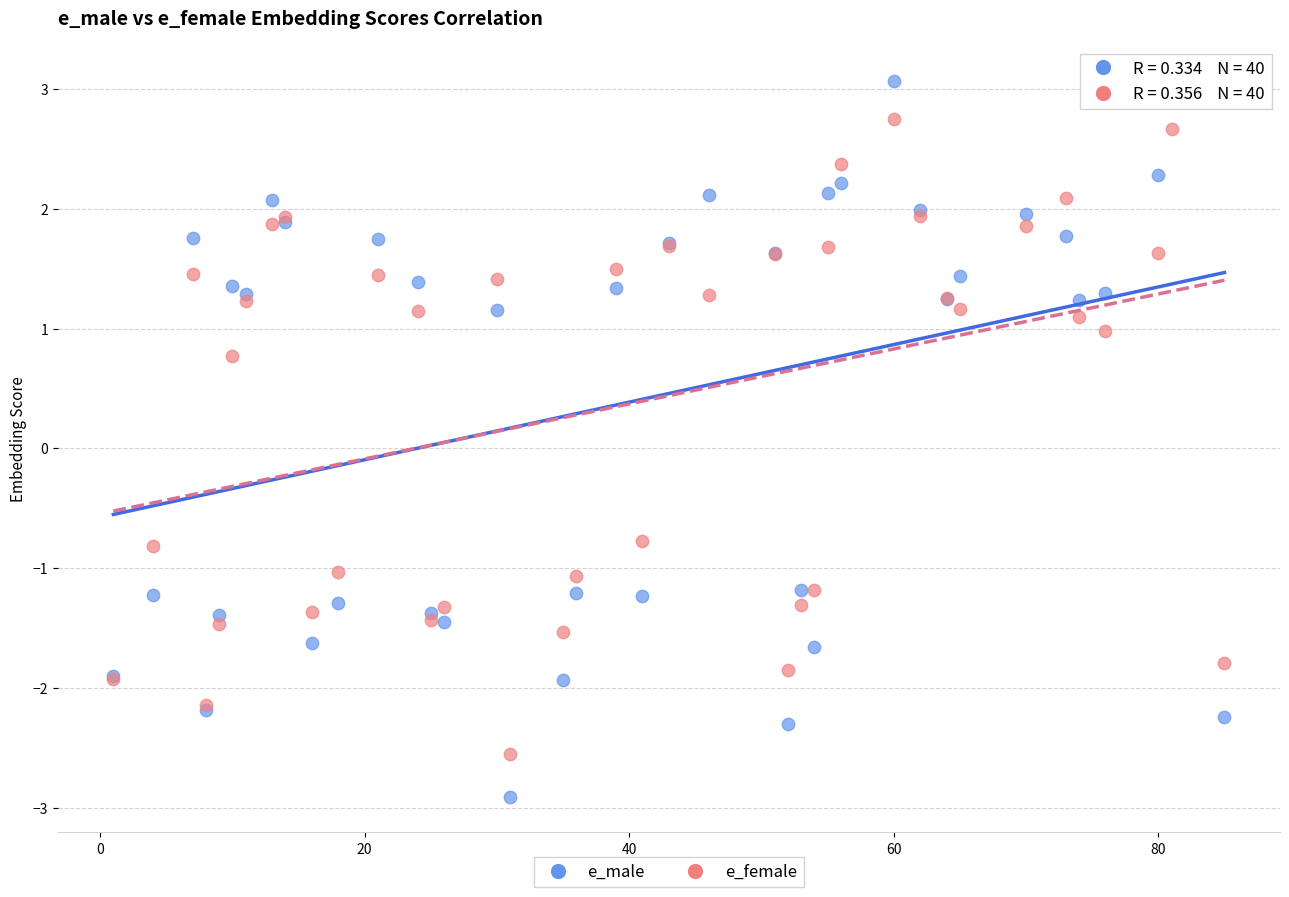

Which series reaches the minimum Y coordinate?

e_male